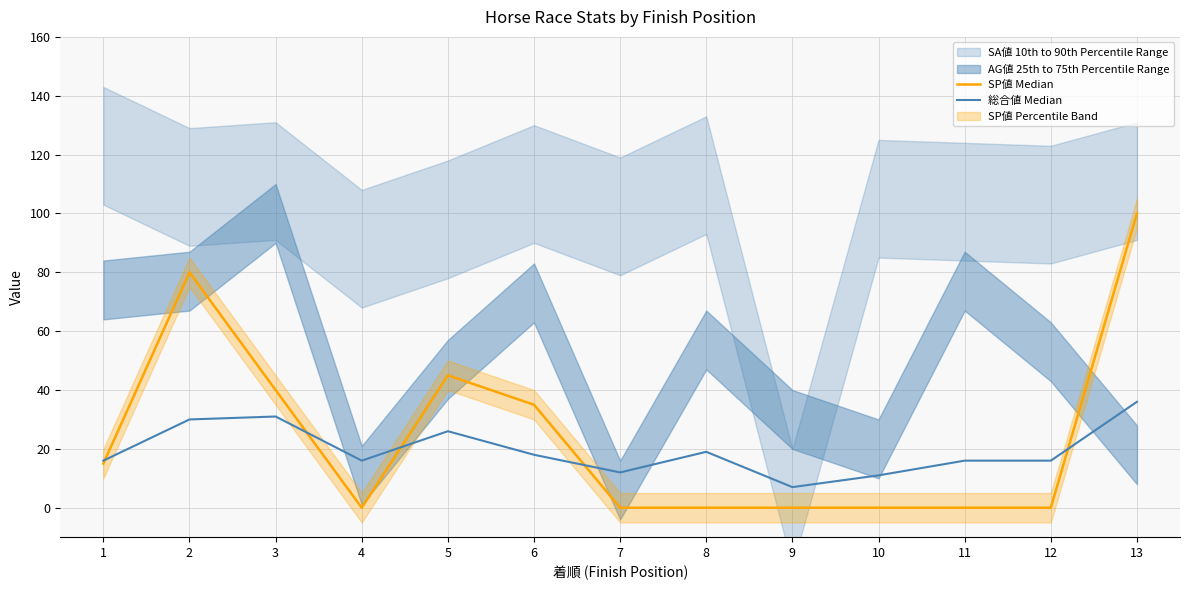

Count the number of categories in the chart.

13